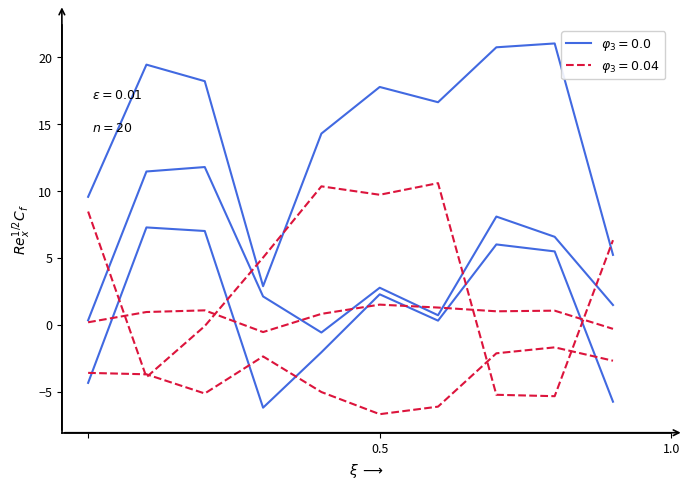

Is this an area chart (filled region under the line)?

No